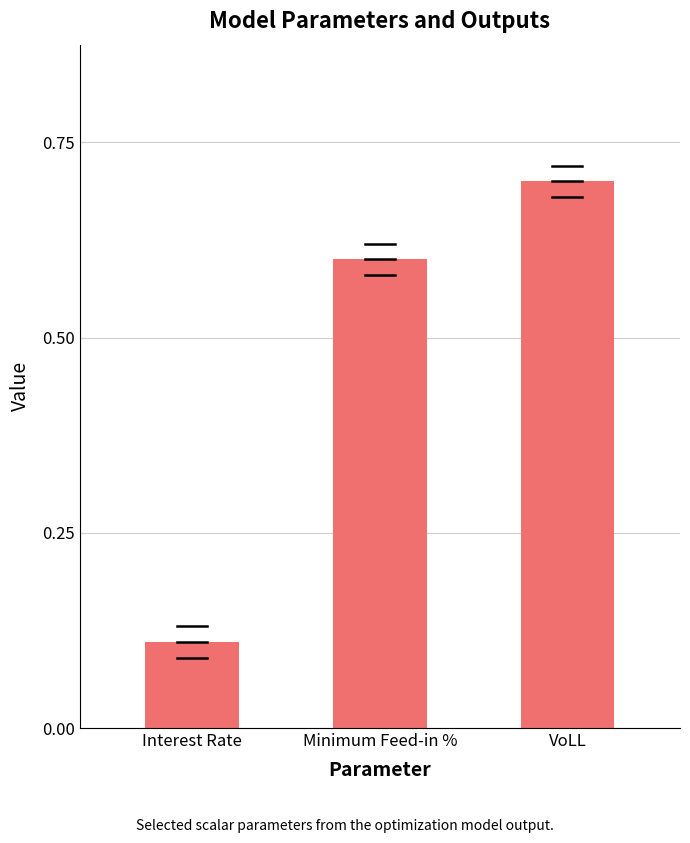

Between Interest Rate and Minimum Feed-in %, which is larger?

Minimum Feed-in %